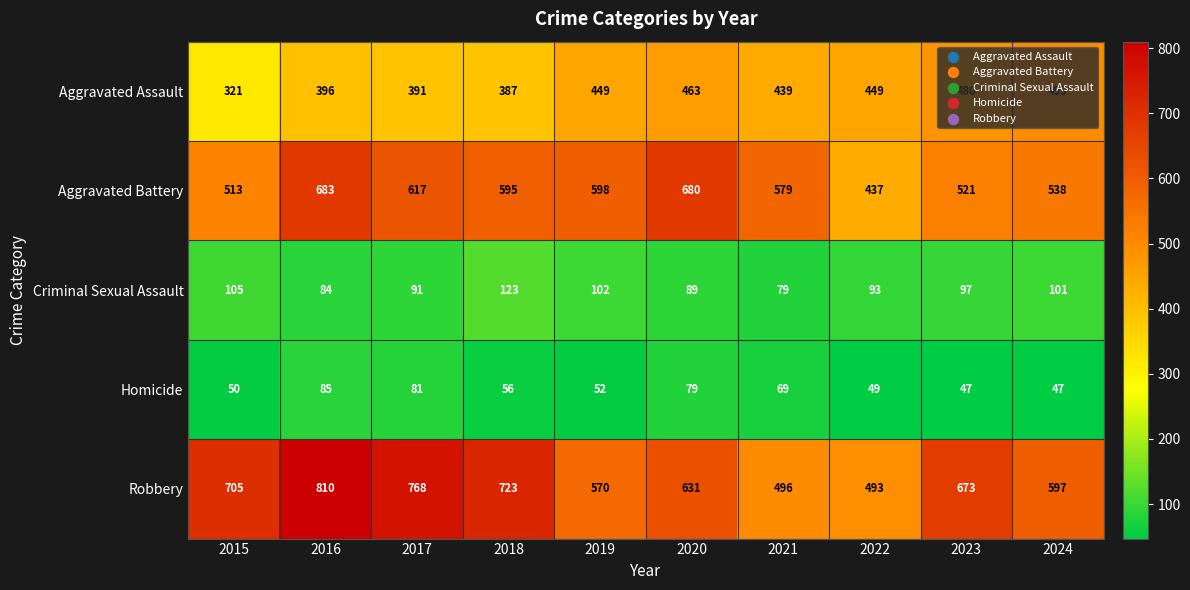

How many data points in Aggravated Assault are less than 449?

5